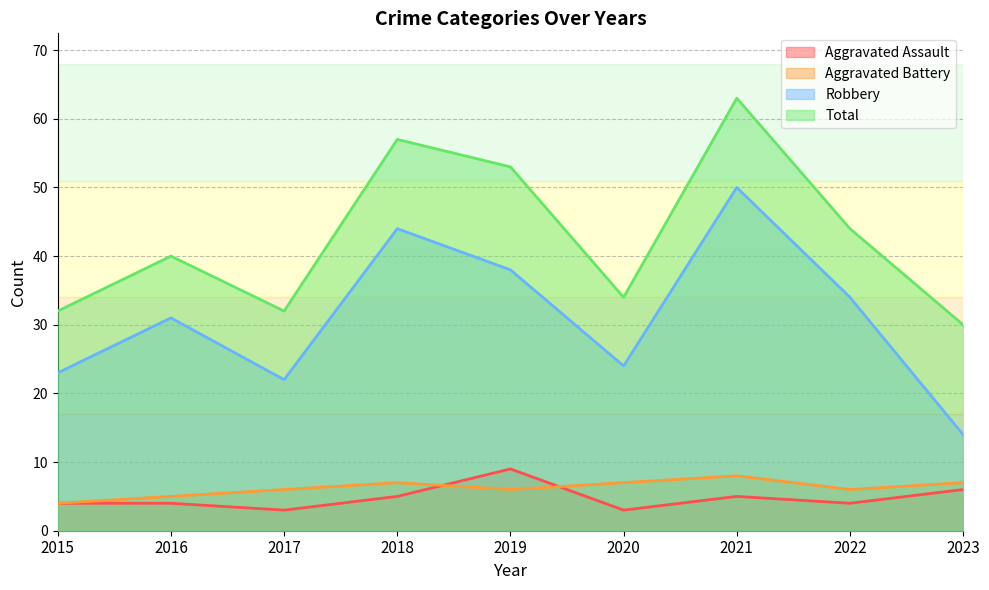

Which series changed the most between 2015 and 2016?

Robbery